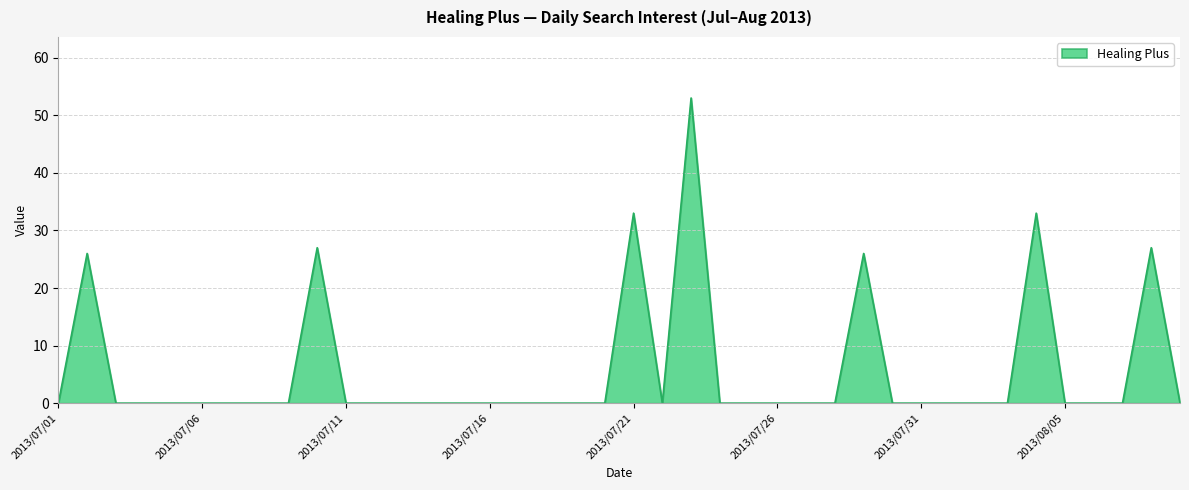

What is the maximum value shown in the chart?

53